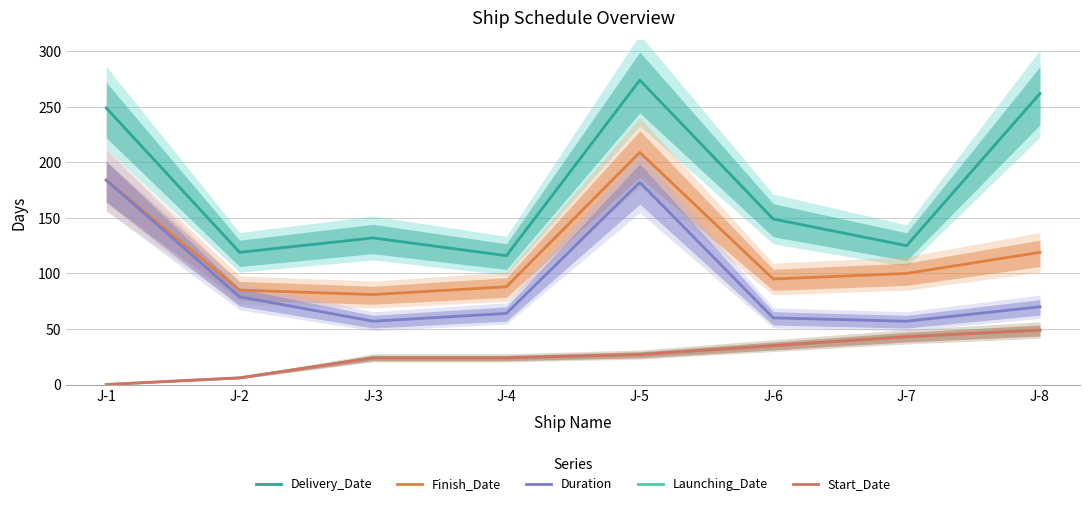

What is the total value across all series at J-5?

719